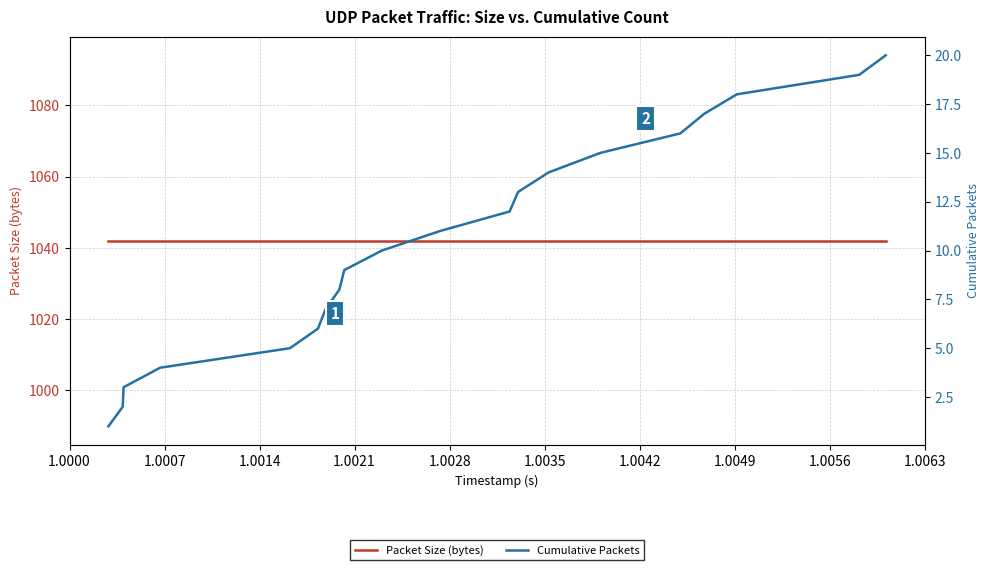

At how many categories does at least one series exceed 624?

20